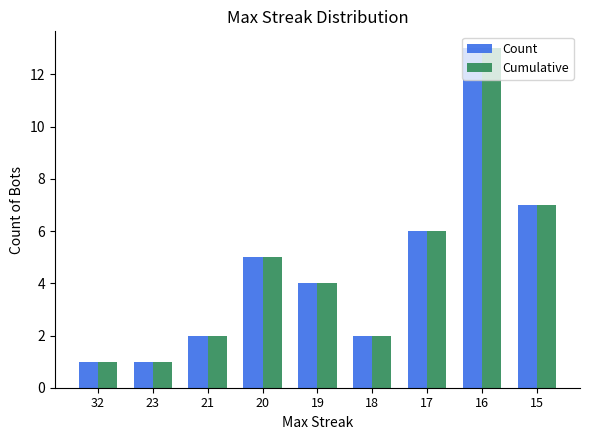

What is the difference between the second highest and minimum values in the Count series?

6